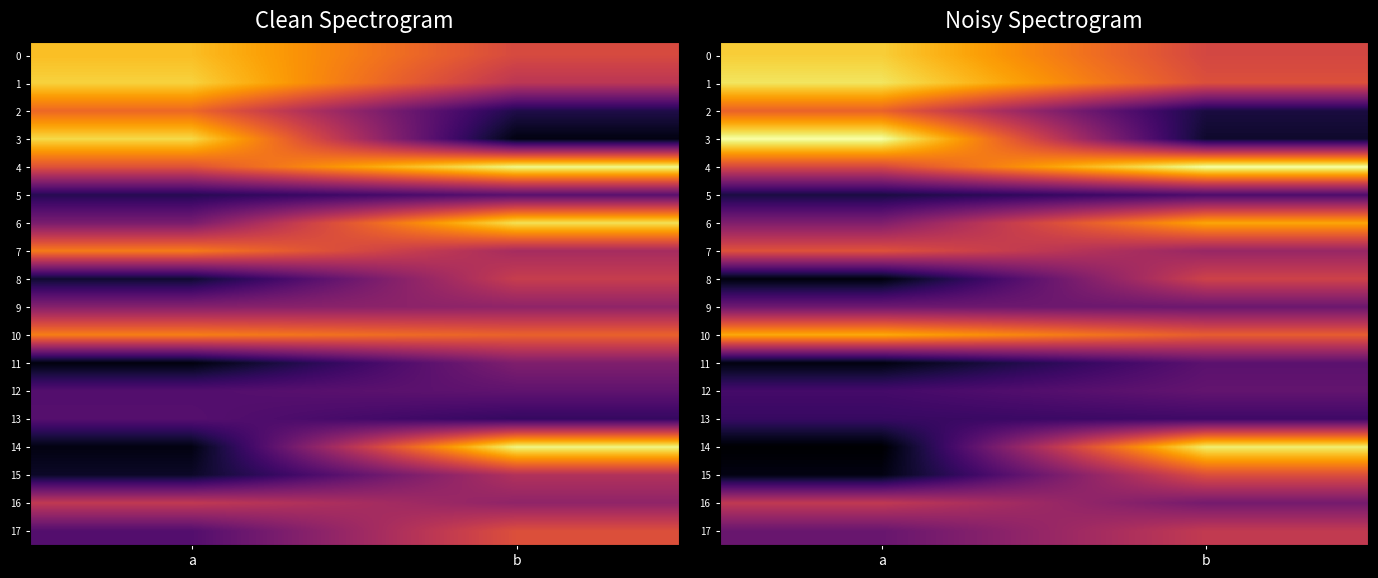

Which label corresponds to the largest value in the chart?

a